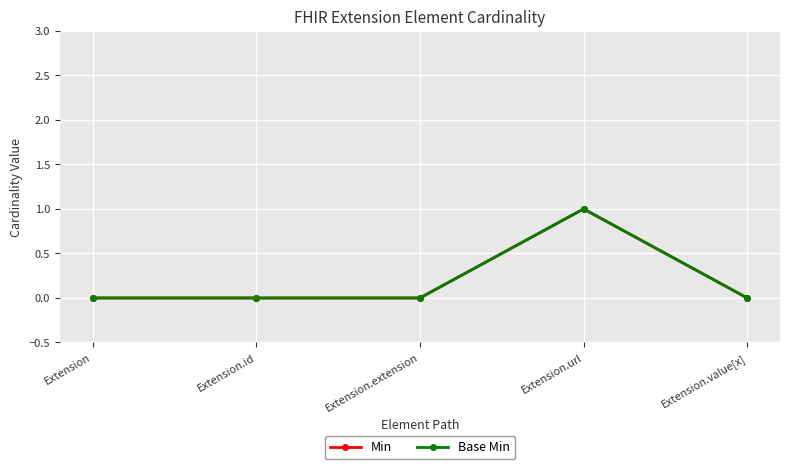

How many values in the Min series exceed 0?

1